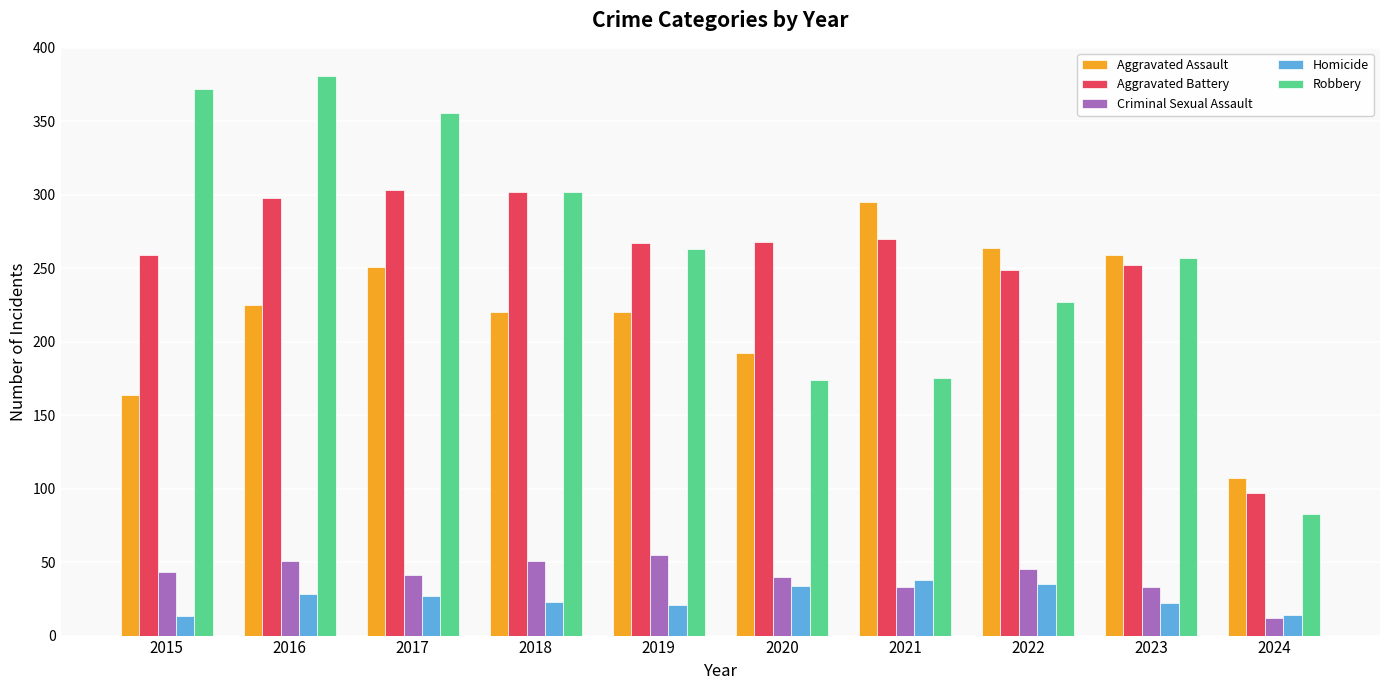

What are all the series names shown in the legend?

Aggravated Assault, Aggravated Battery, Criminal Sexual Assault, Homicide, Robbery